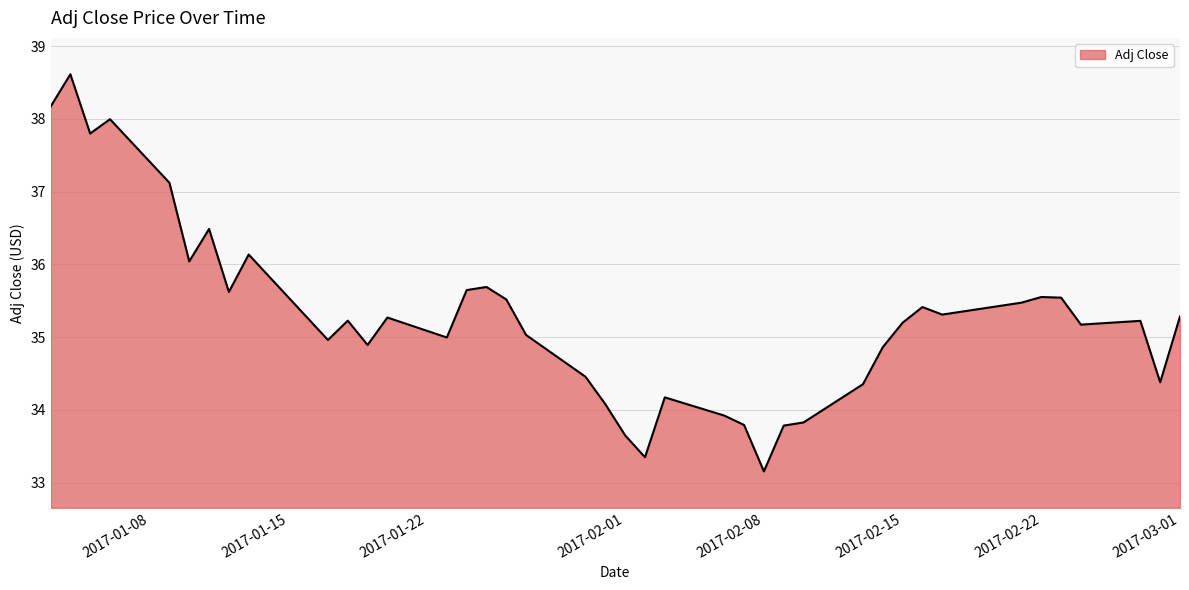

What is the difference between the maximum and minimum values?

5.5